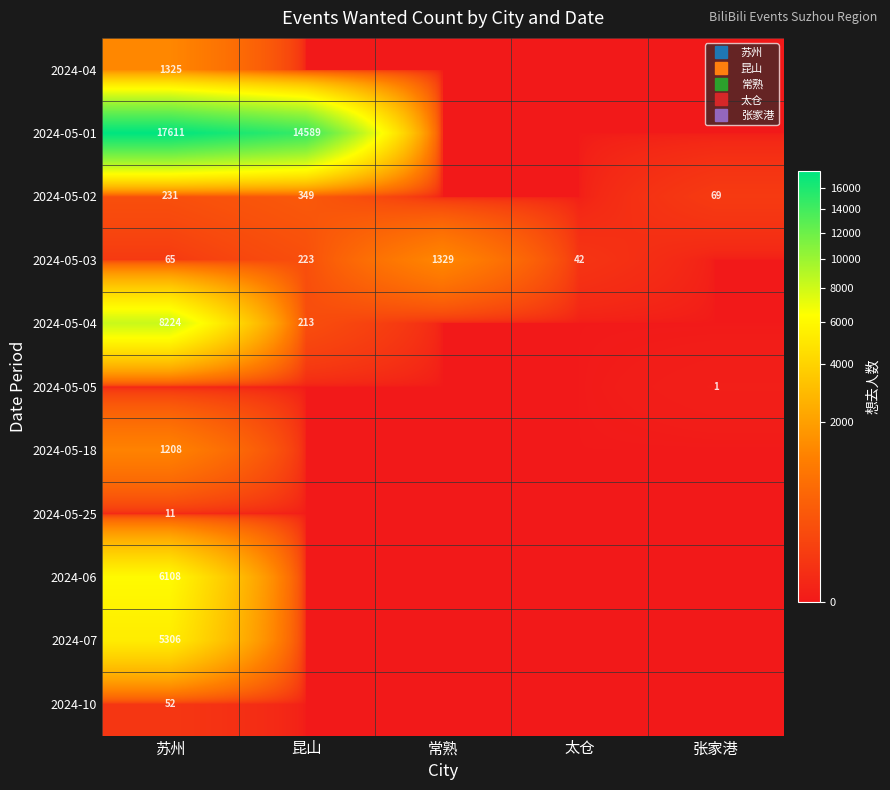

What is the average value of the 2024-05-01 series?

6440